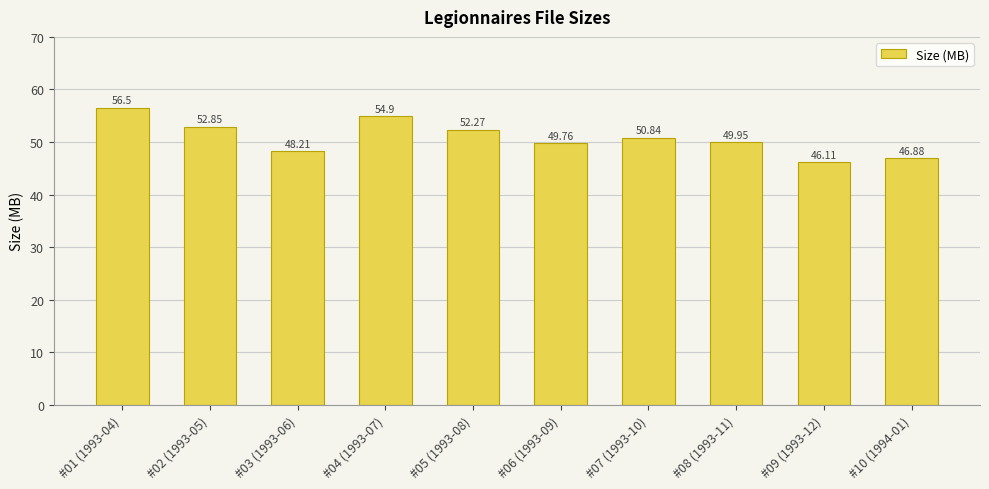

What is the sum of the values at #10 (1994-01) and #07 (1993-10)?

97.7